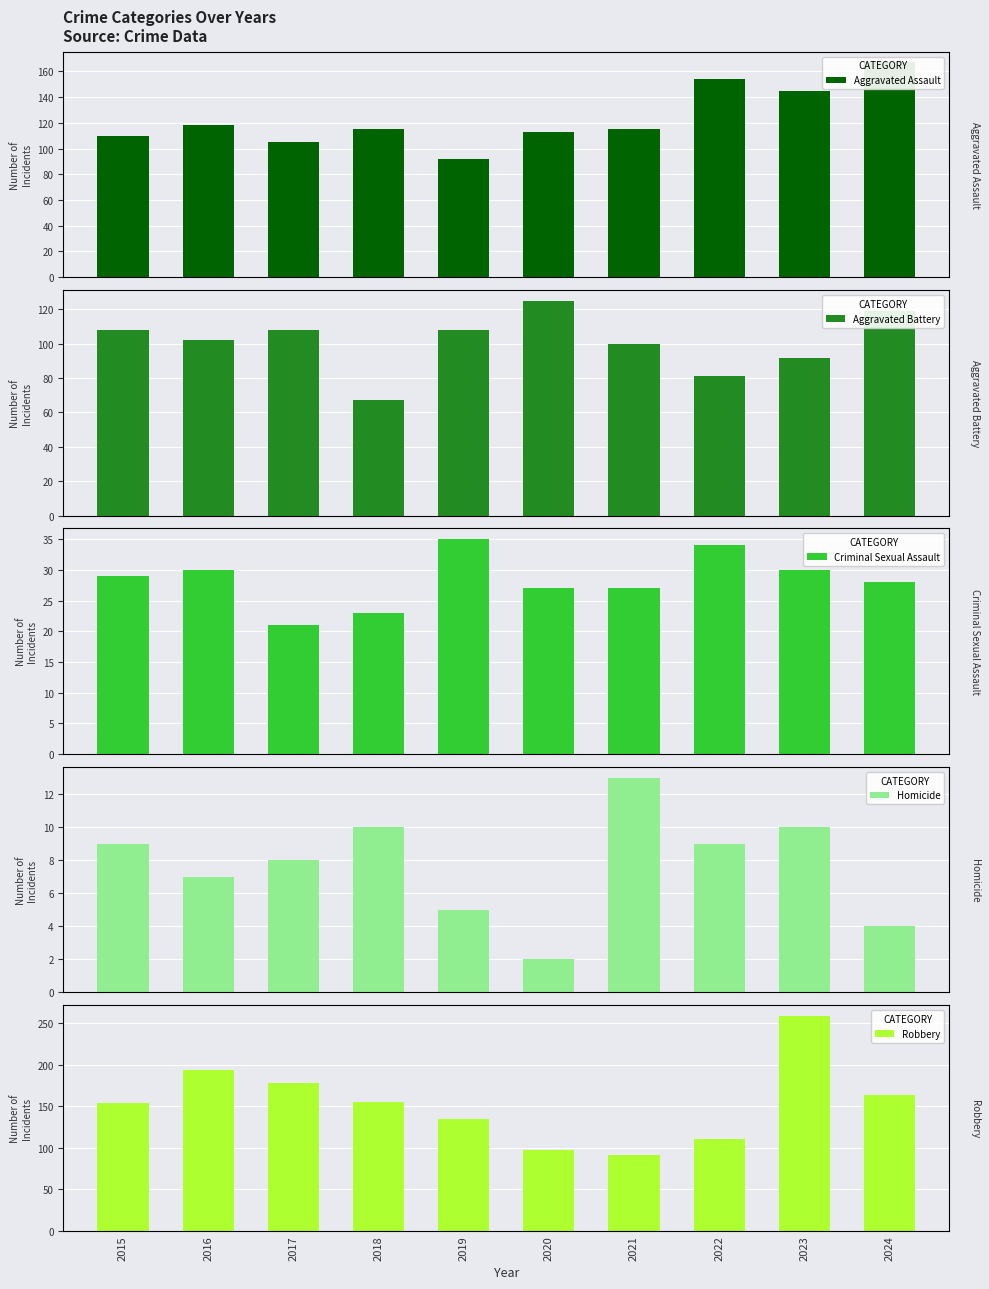

At which label is Criminal Sexual Assault closest to 28?

2024